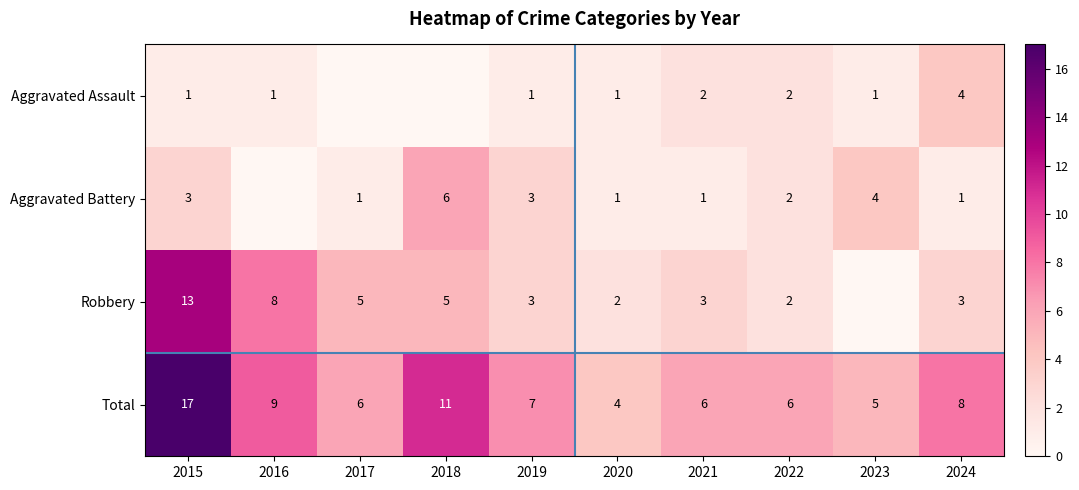

What is the total value across all series at 2020?

8